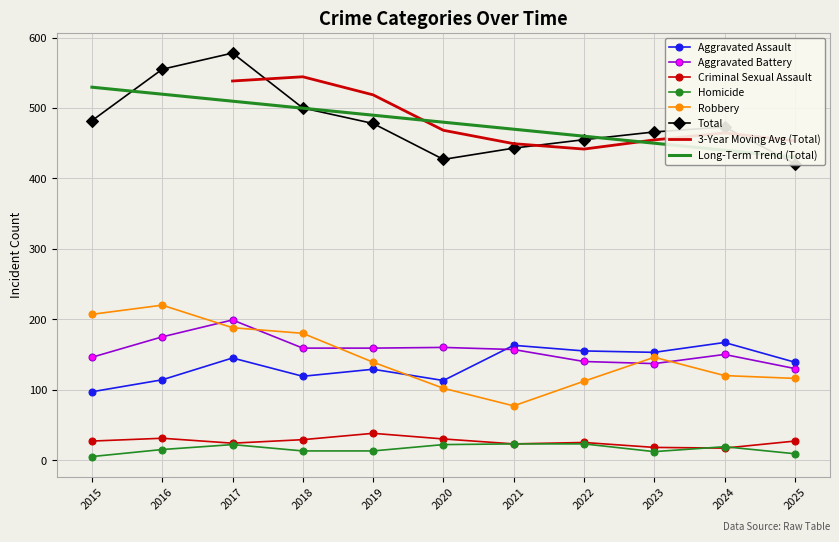

Where is Criminal Sexual Assault nearest to the value 27?

2015